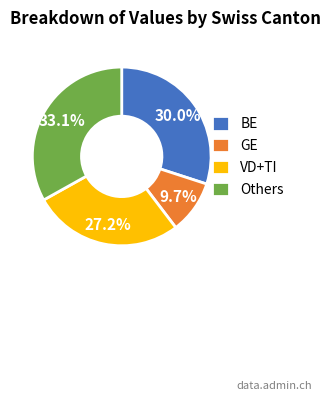

Do VD+TI and BE together represent more than half of the pie?

Yes